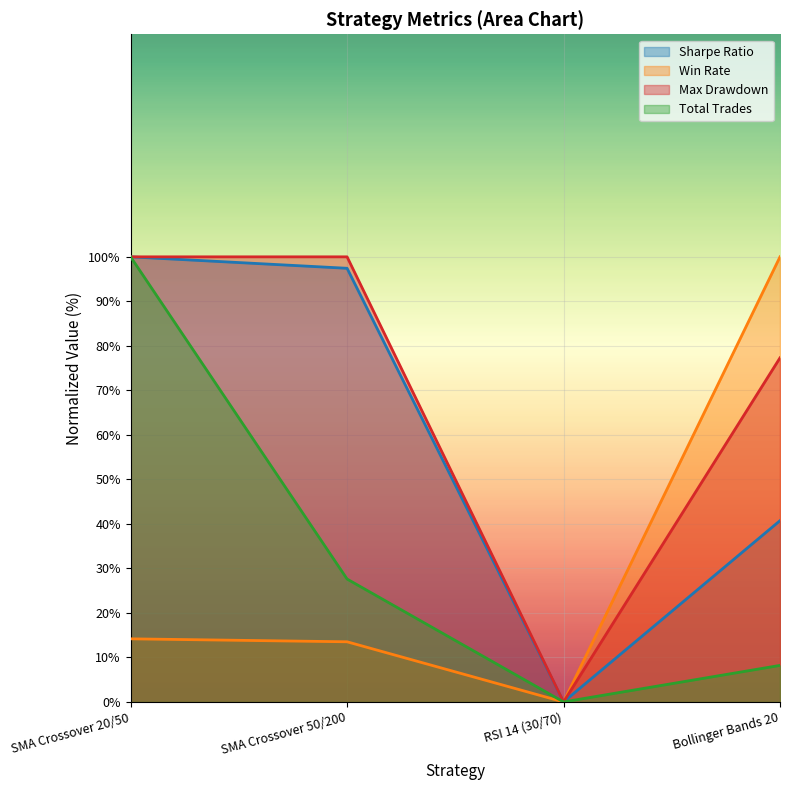

The value of Total Trades at SMA Crossover 50/200 is 27.6. True or false?

True